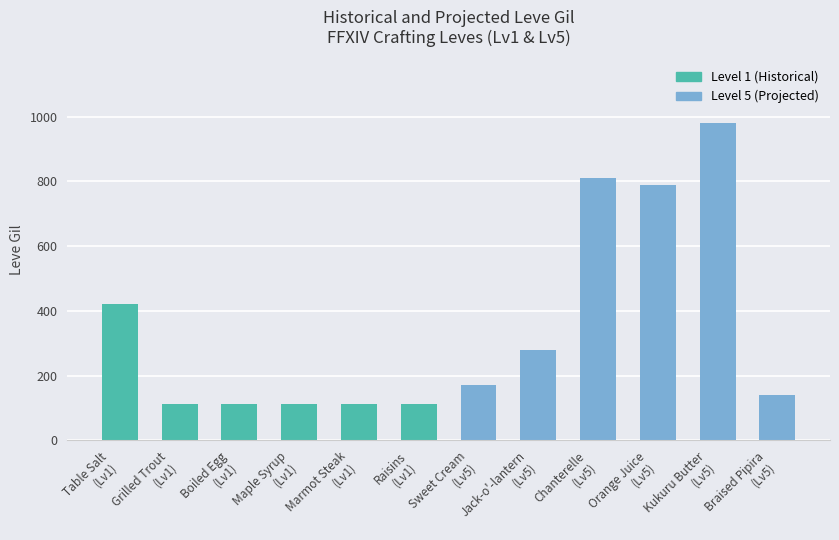

At which label does Level 1 (Historical) reach its minimum?

Grilled Trout
(Lv1)